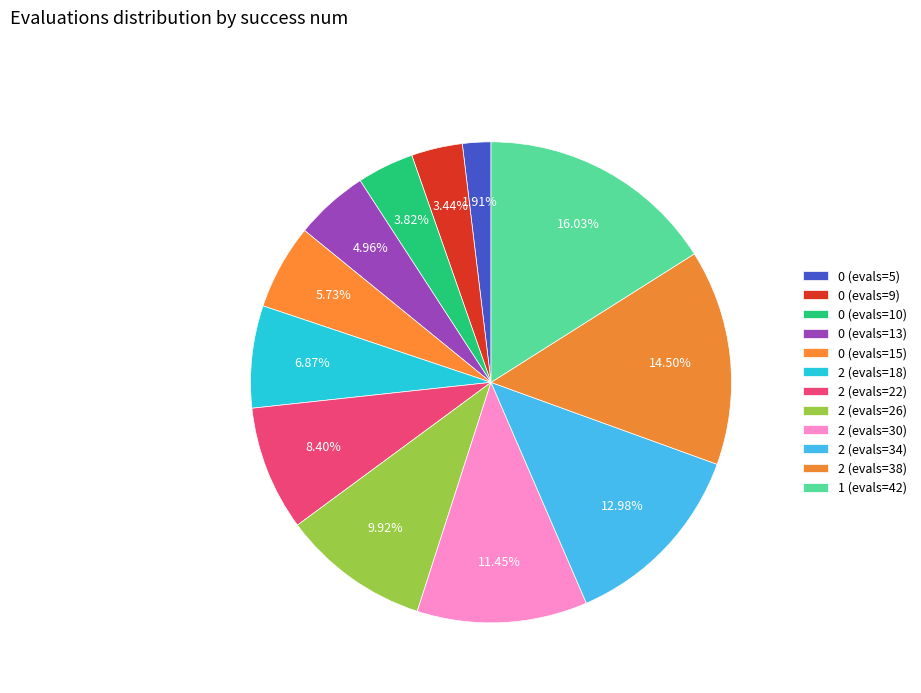

What is the total percentage of 2 (evals=18) and 0 (evals=15)?

12.6%